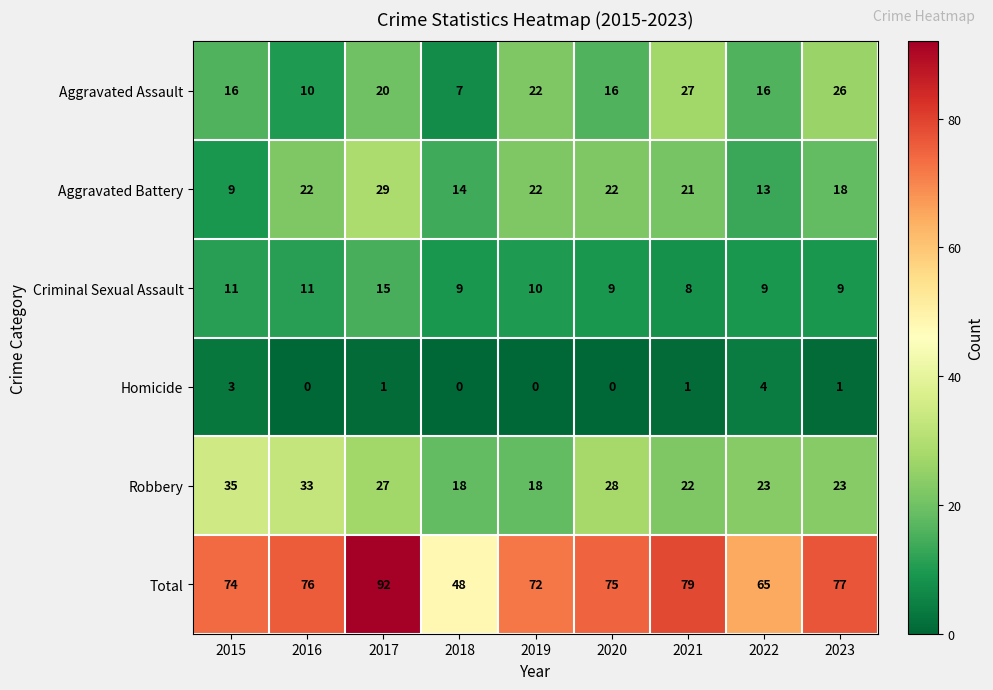

List the series in order of their peak value, highest first.

Total, Robbery, Aggravated Battery, Aggravated Assault, Criminal Sexual Assault, Homicide